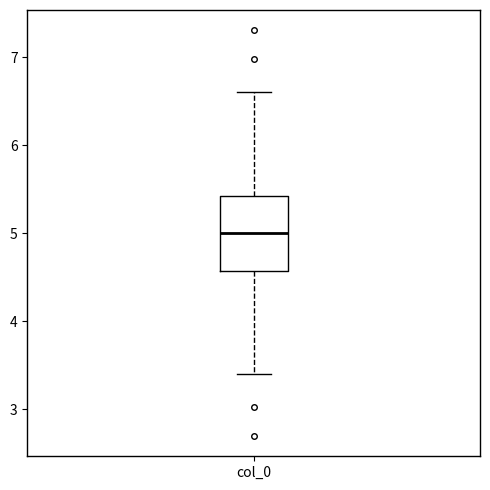

Transcribe this box plot: give where the median line is, the range the box spans, and where the two whiskers end, as read against the y-axis. The values are not printed on the chart, so give them approximately, as read against the axis.

median 5.0, box 4.6 to 5.4, whiskers 3.4 to 6.6